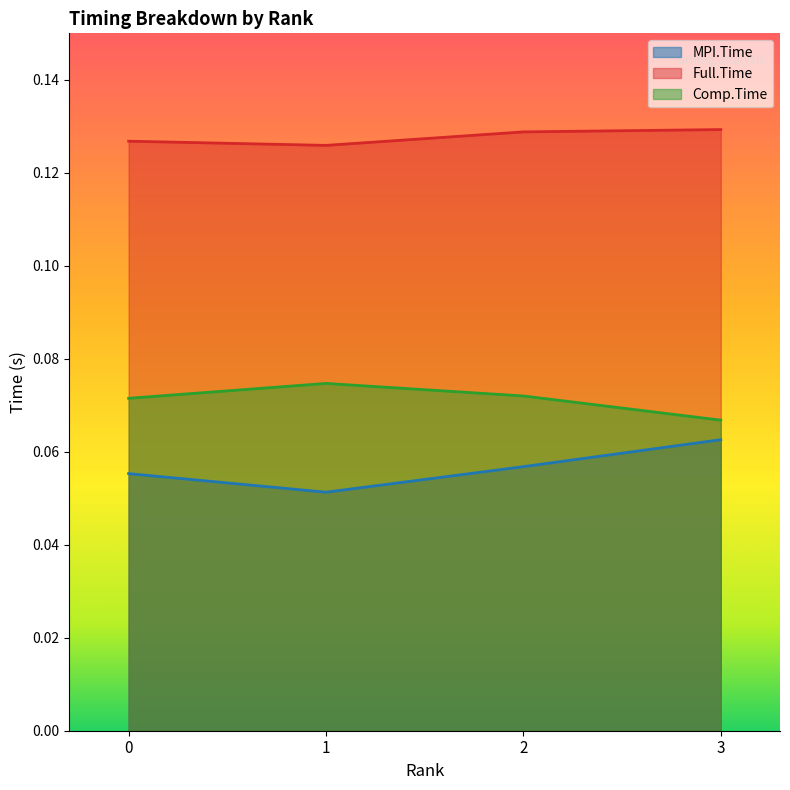

The value of Full.Time at 2 is 0.0. True or false?

False